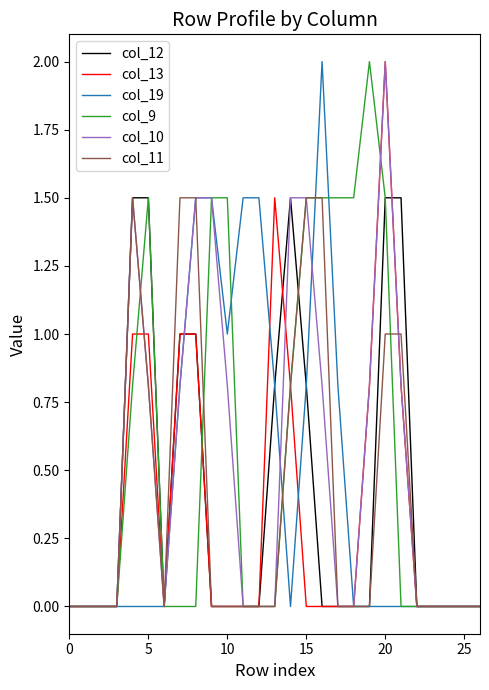

True or false: col_9 and col_19 intersect in this chart.

True